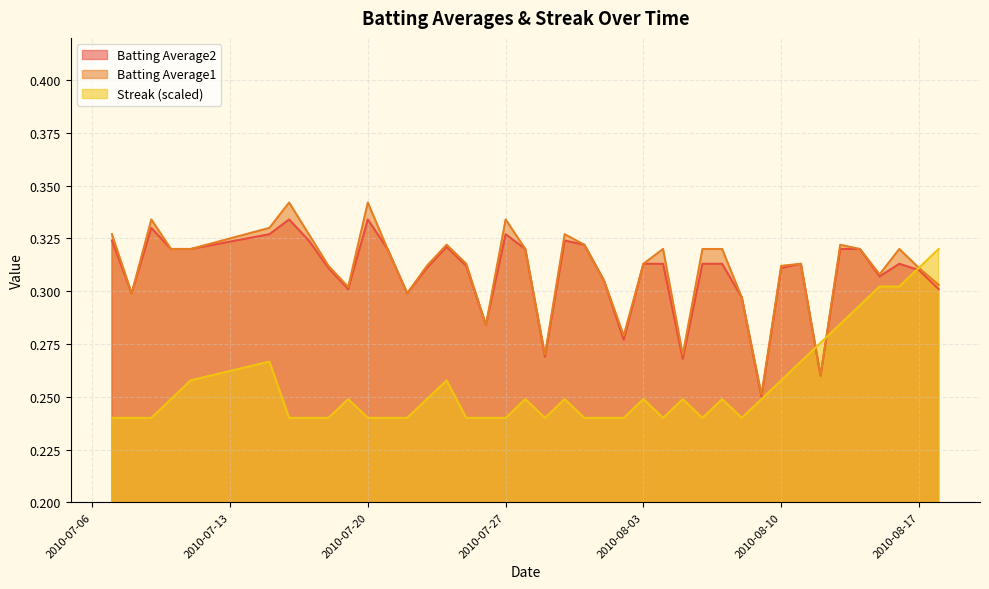

Rank the categories by Batting Average1 value from lowest to highest.

2010-08-09, 2010-08-12, 2010-07-29, 2010-08-05, 2010-08-02, 2010-07-26, 2010-08-08, 2010-07-08, 2010-07-22, 2010-07-19, 2010-08-18, 2010-08-01, 2010-08-15, 2010-08-17, 2010-07-18, 2010-07-23, 2010-08-10, 2010-07-25, 2010-08-03, 2010-08-11, 2010-07-10, 2010-07-11, 2010-07-21, 2010-07-28, 2010-08-04, 2010-08-06, 2010-08-07, 2010-08-14, 2010-08-16, 2010-07-24, 2010-07-31, 2010-08-13, 2010-07-07, 2010-07-17, 2010-07-30, 2010-07-15, 2010-07-09, 2010-07-27, 2010-07-16, 2010-07-20